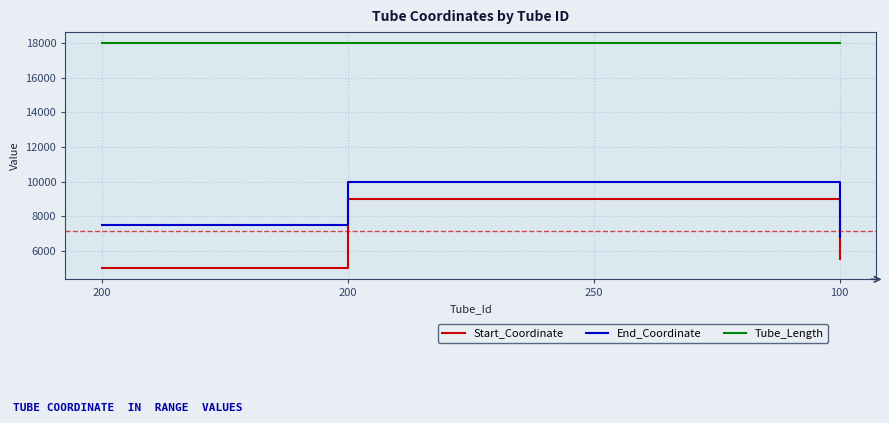

What is the approximate value of Tube_Length at 200?

18000